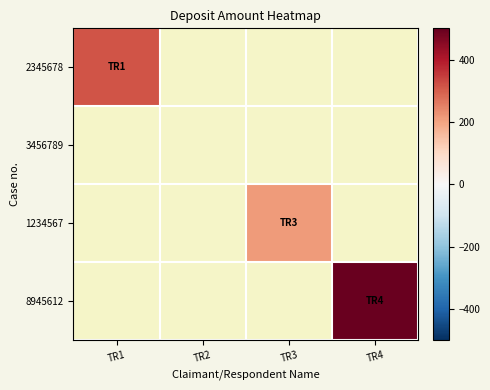

Which series has the widest spread of values?

8945612